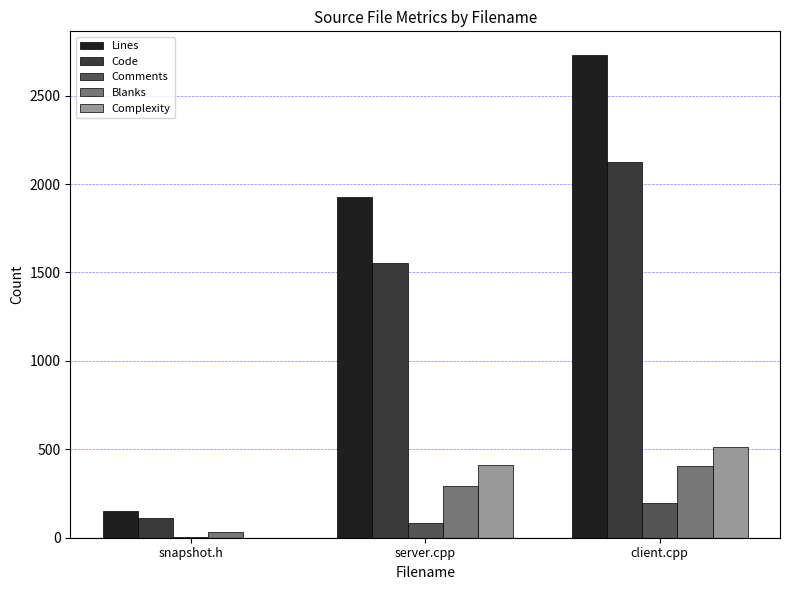

At which label is Comments closest to 101?

server.cpp